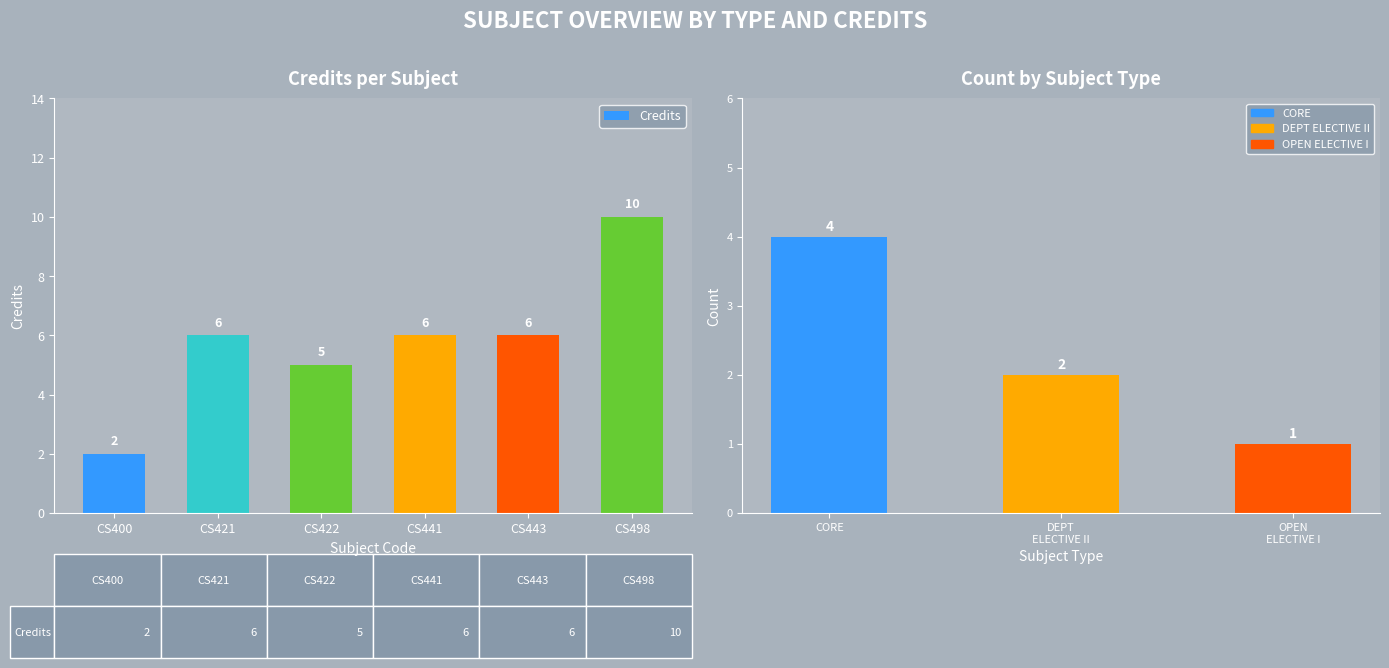

Are the bars grouped side by side (vs. stacked)?

No